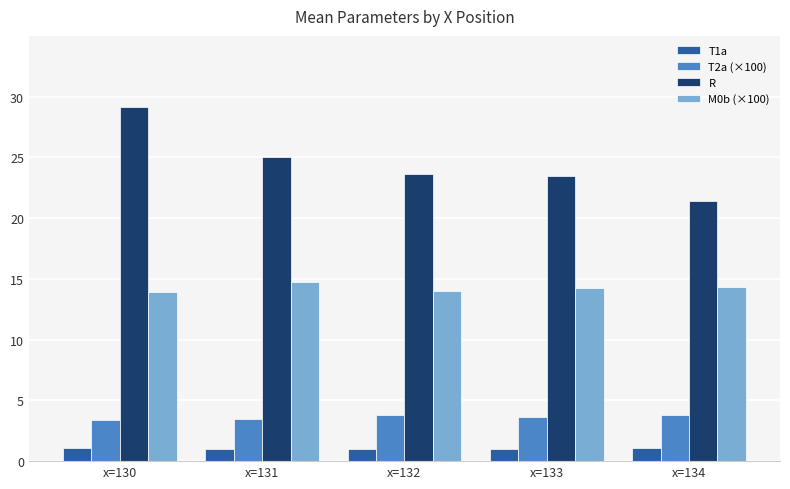

What is the difference between the maximum and second lowest values in the R series?

5.6